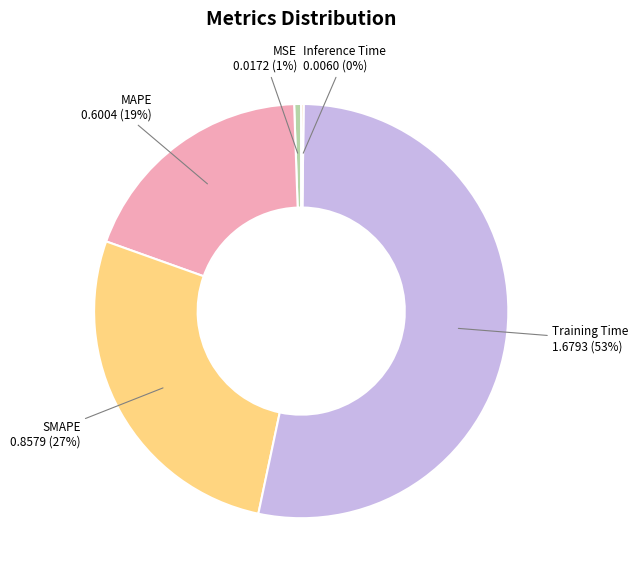

What is the largest slice in the pie chart?

Training Time